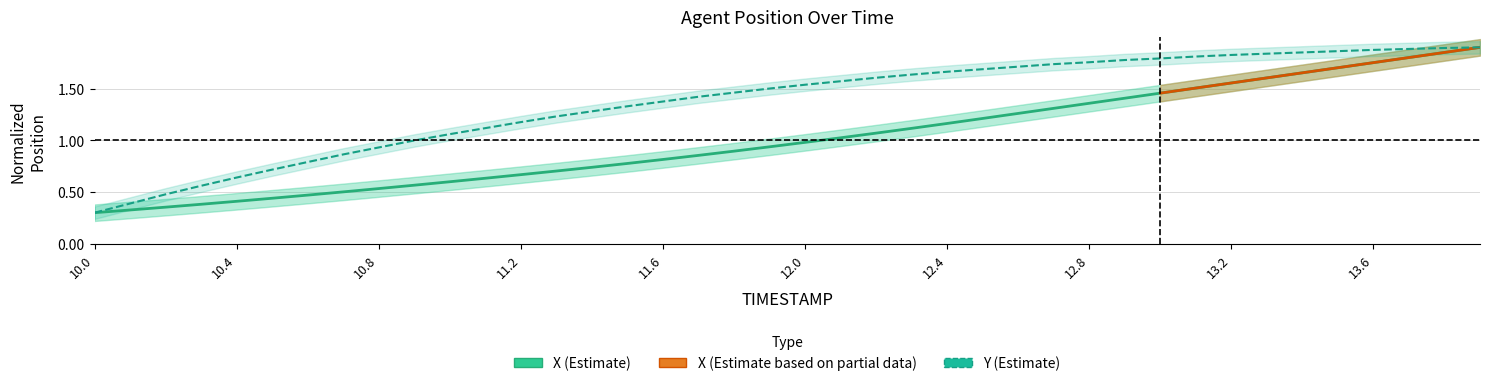

What is the difference between the highest and lowest values at 10.8?

0.4